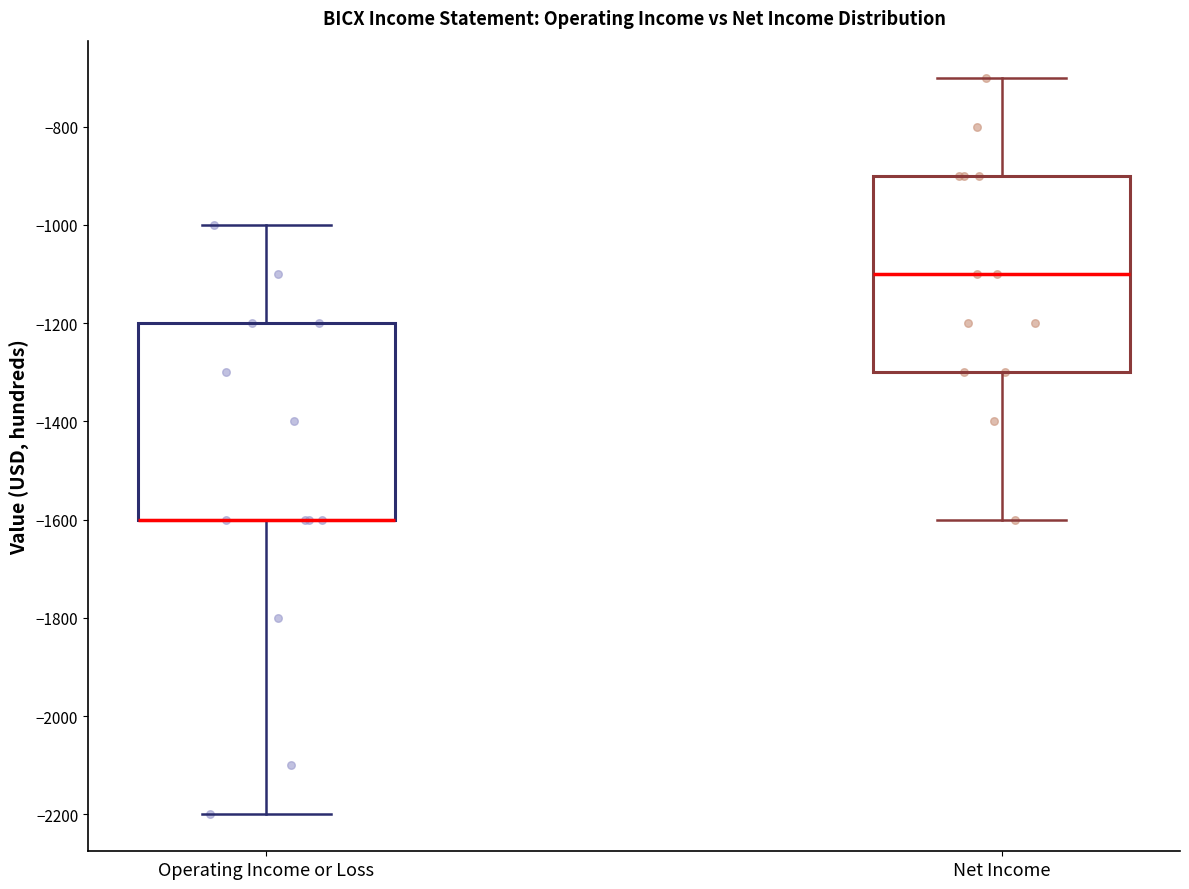

Reading left to right, read every box against the y-axis: the position of its median line, the range the box covers, and the ends of its whiskers. The values are not printed on the chart, so give them approximately, as read against the axis.

Operating Income or Loss: median -1600 (drawn on the box's lower edge), box -1600 to -1200, whiskers -2200 to -1000
Net Income: median -1100, box -1300 to -900, whiskers -1600 to -700